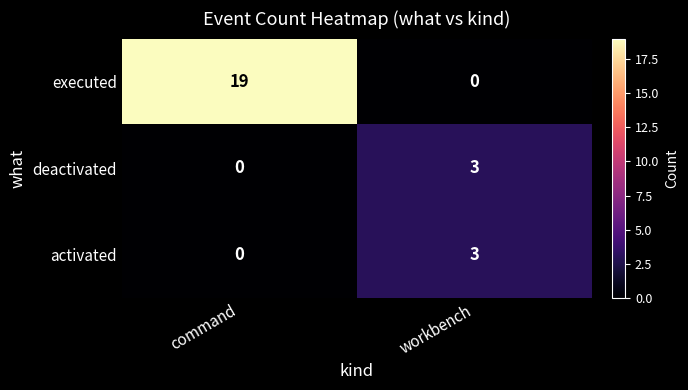

Which series has the largest range (max minus min)?

executed